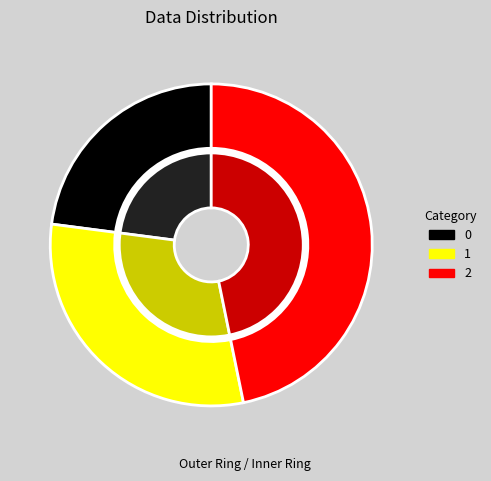

Approximately how many times larger is the value at 1 compared to 0?

1.3